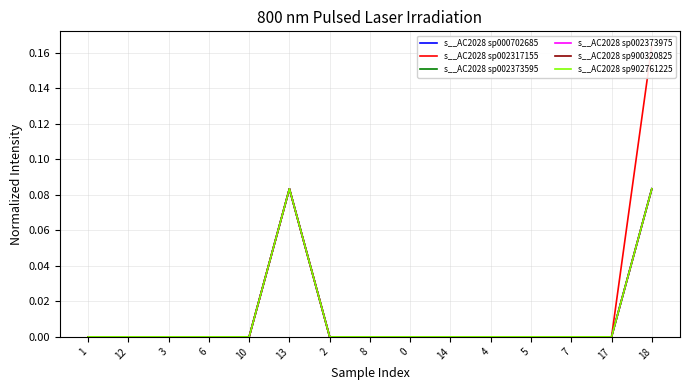

The value of s__AC2028 sp002373975 at 7 is 0.0. True or false?

True